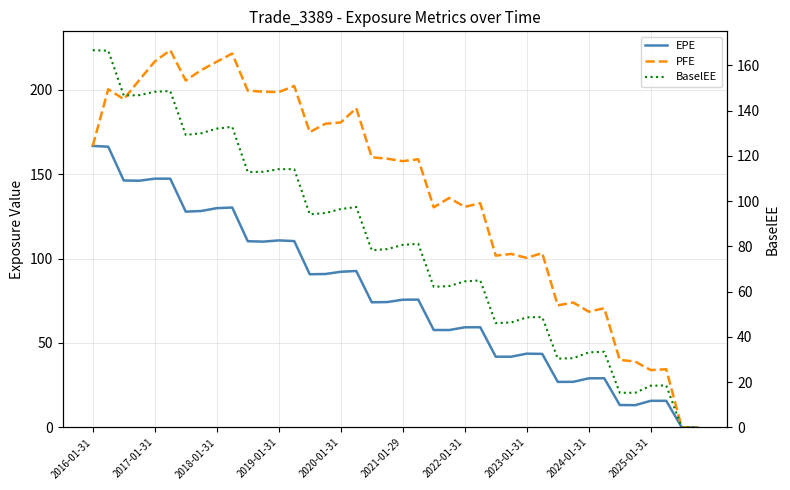

What position from the right is 2016-01-31?

40